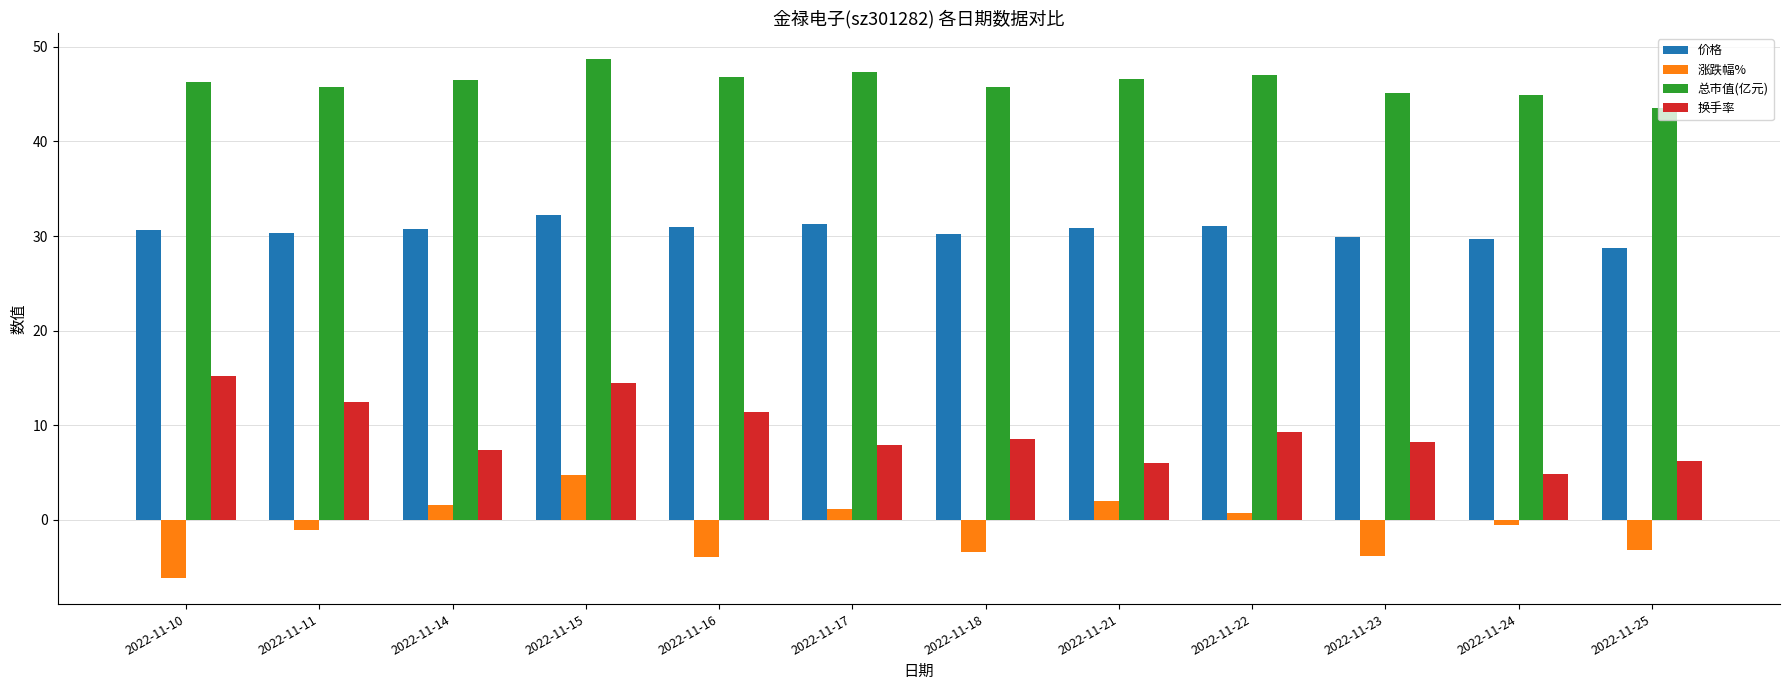

Which category has the lowest value across all series?

2022-11-10